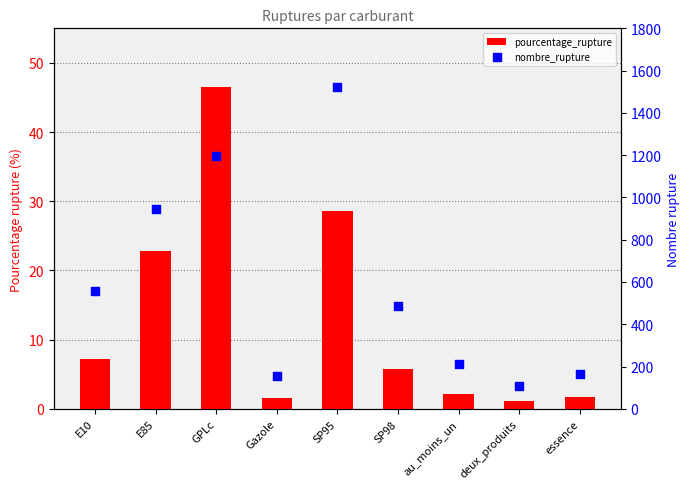

Which series has the largest Y range (max minus min)?

nombre_rupture